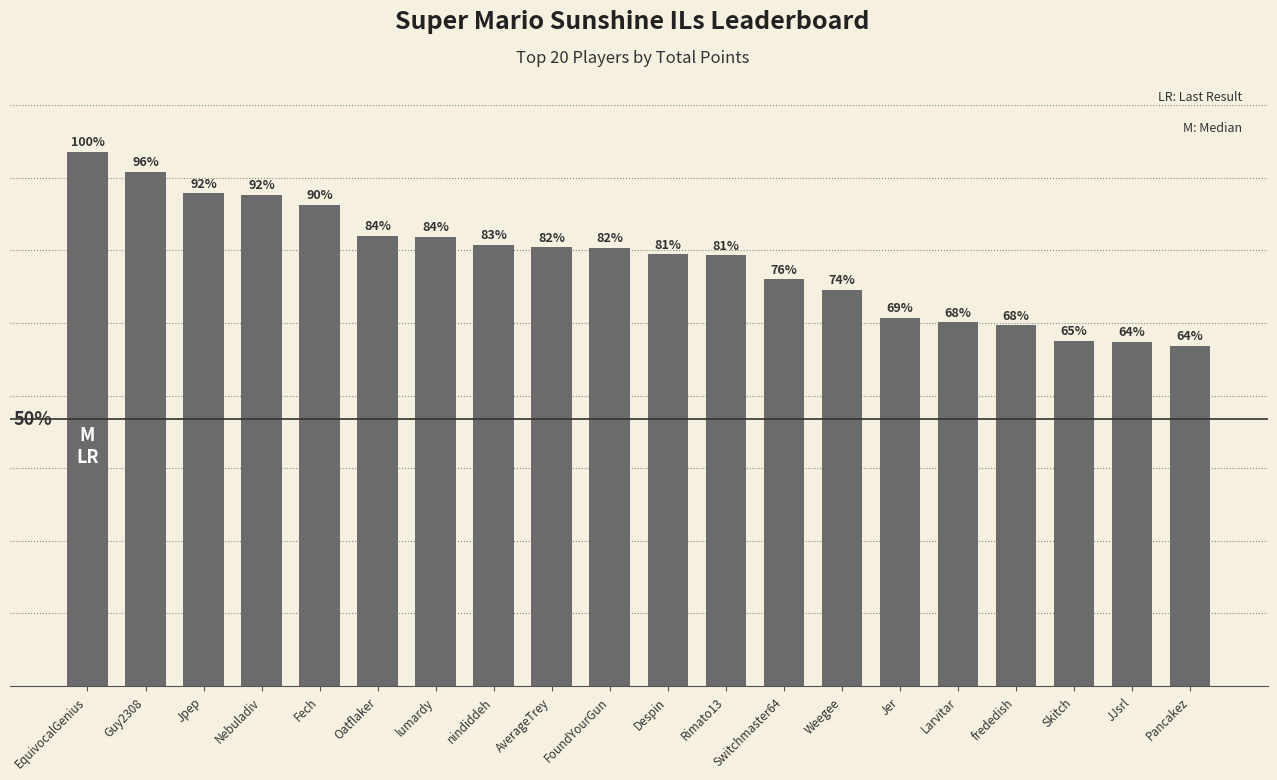

What is the value of the 13th bar from the left?

5605